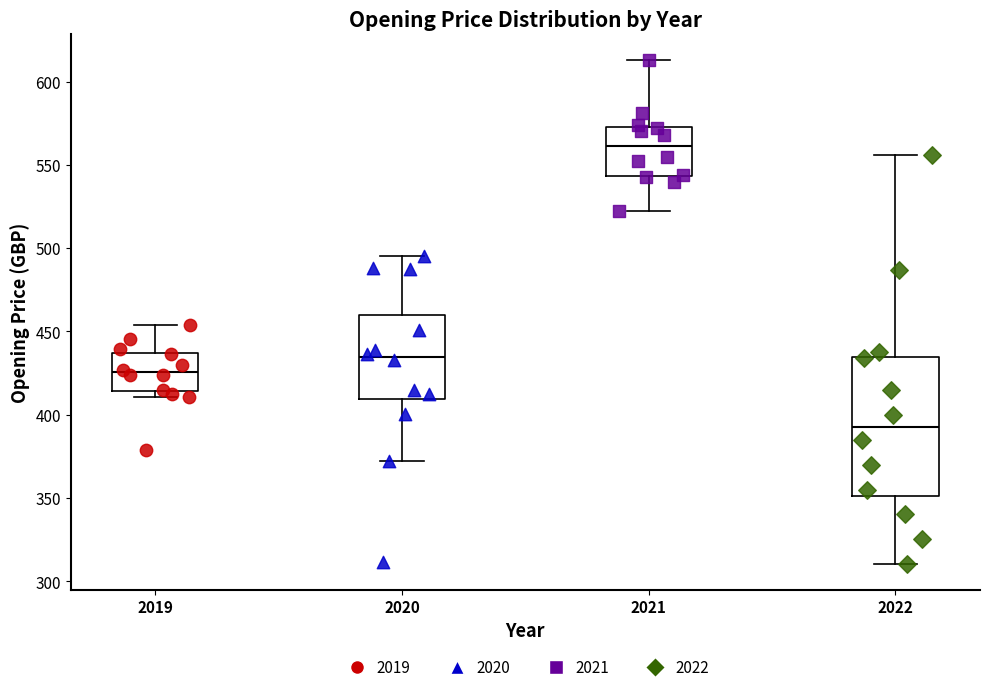

Which box is the tallest, from its lower edge to its upper edge?

2022